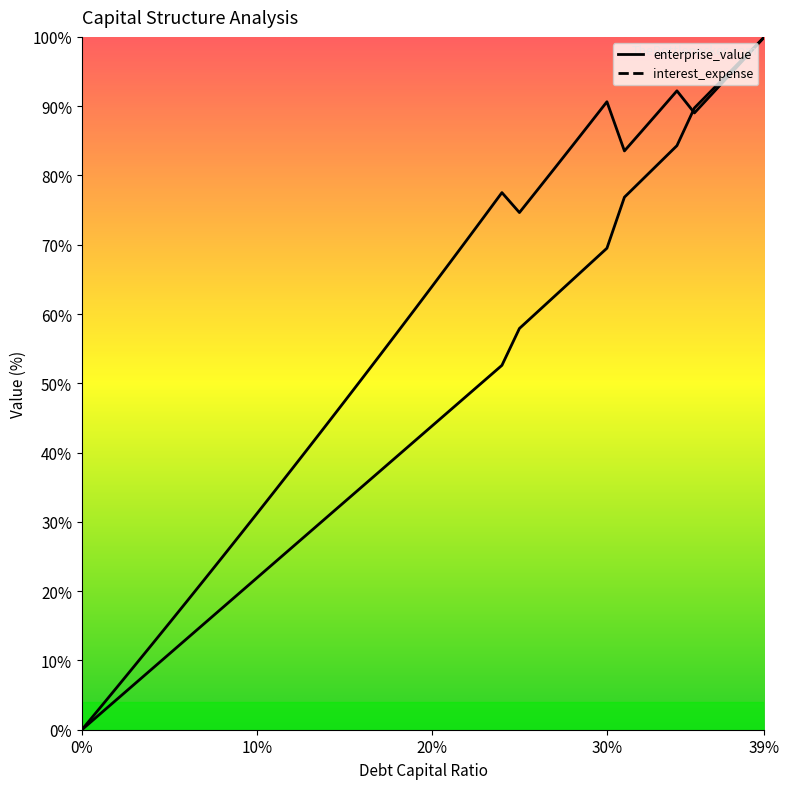

At which category does cost_capital reach its first local valley?

0.25